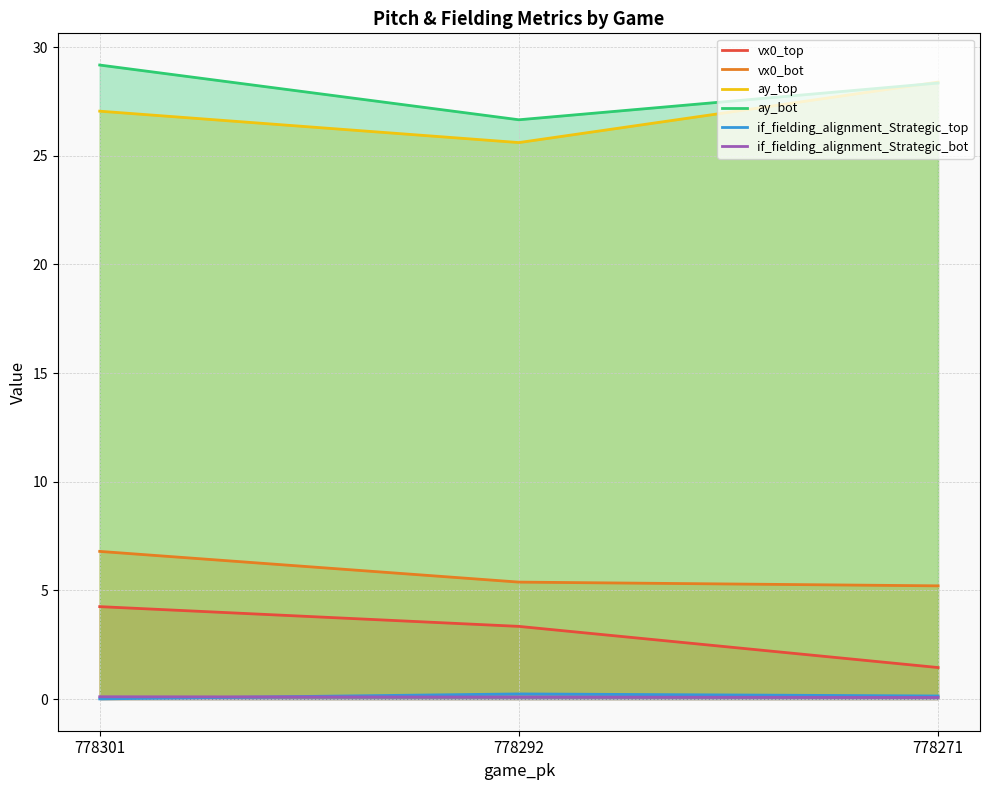

How many distinct data groups are displayed?

6